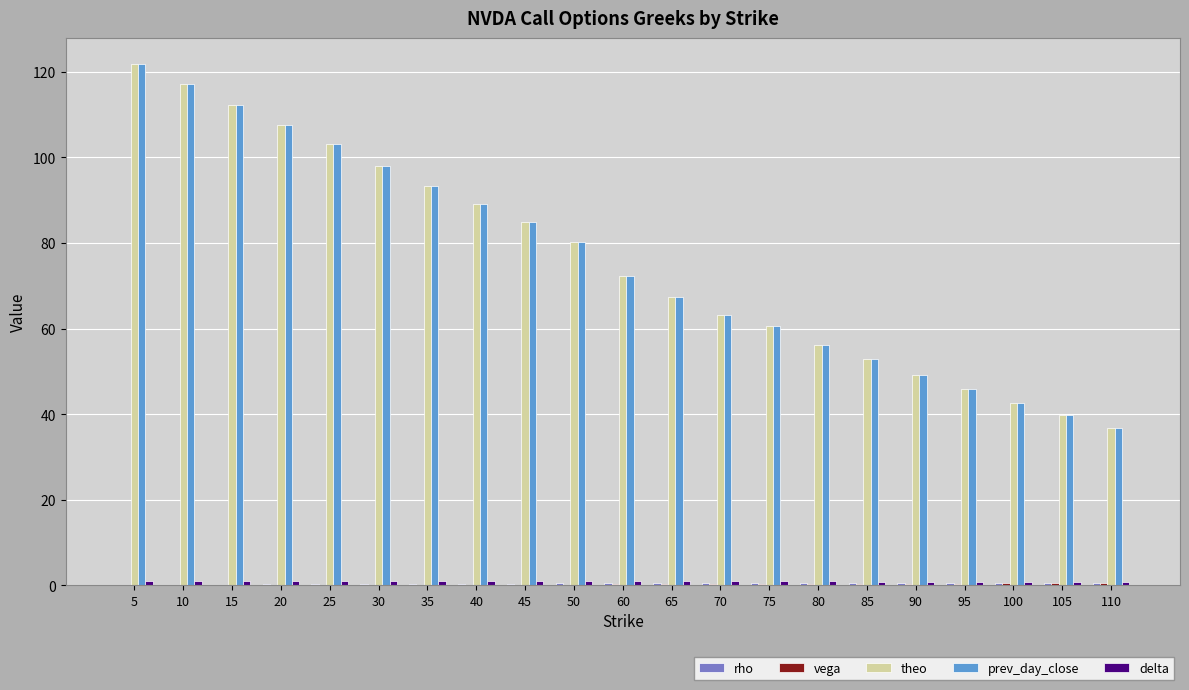

Where is theo nearest to the value 79?

50